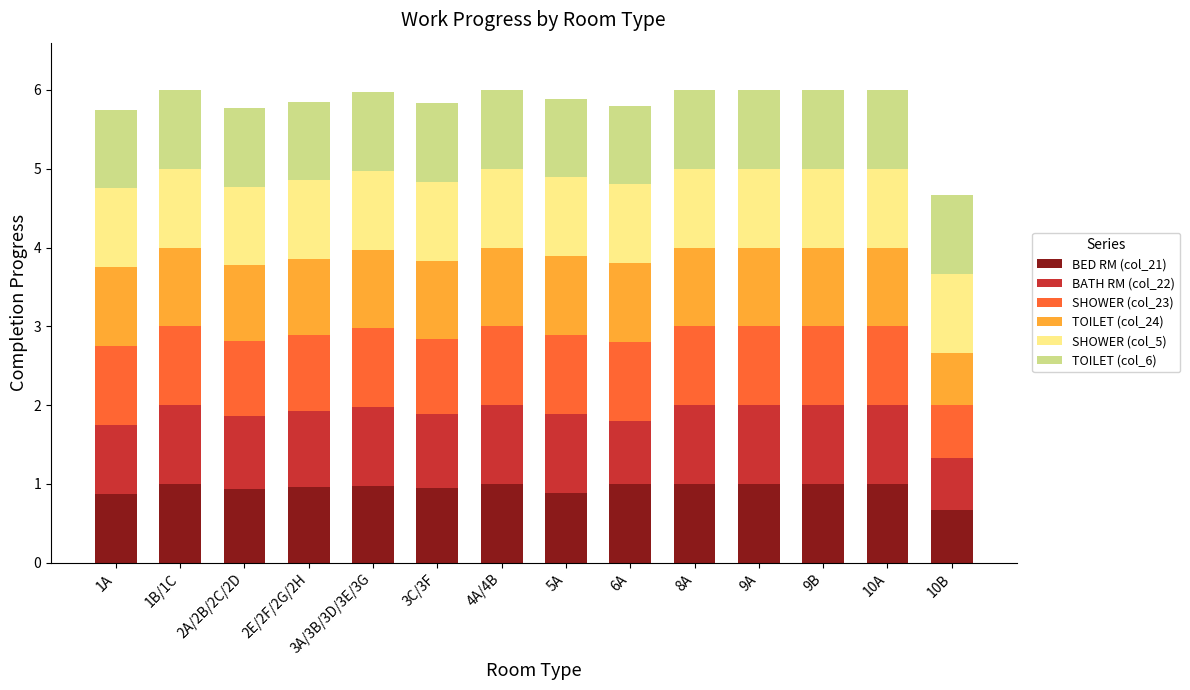

The value of BED RM (col_21) at 4A/4B is 1.4. True or false?

False